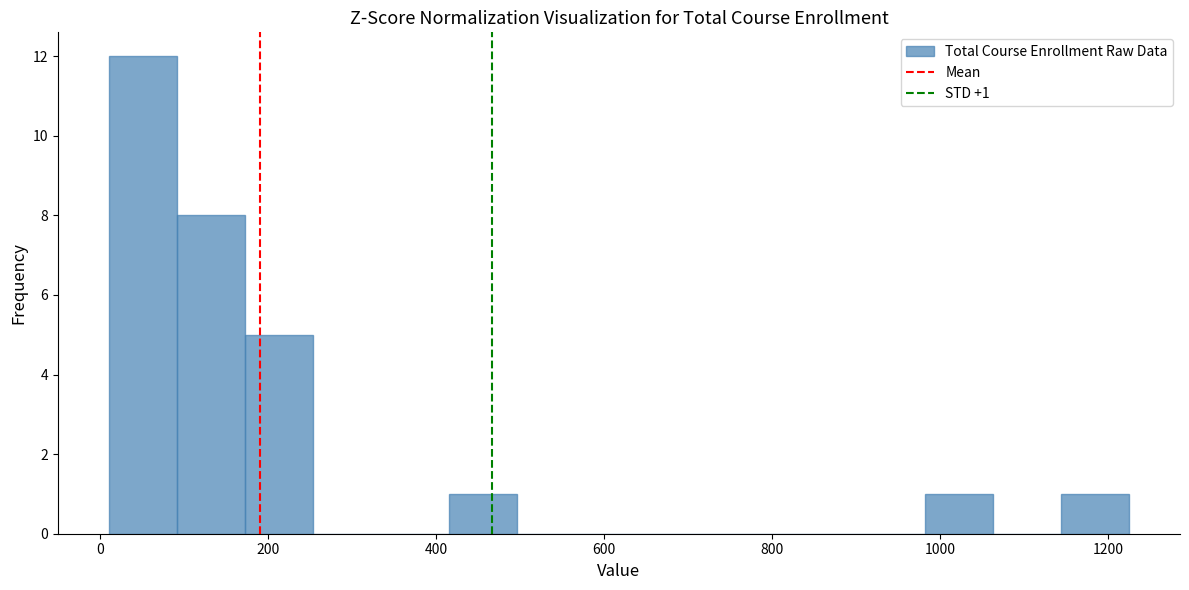

Which range on the x-axis has the tallest bar?

20 to 100